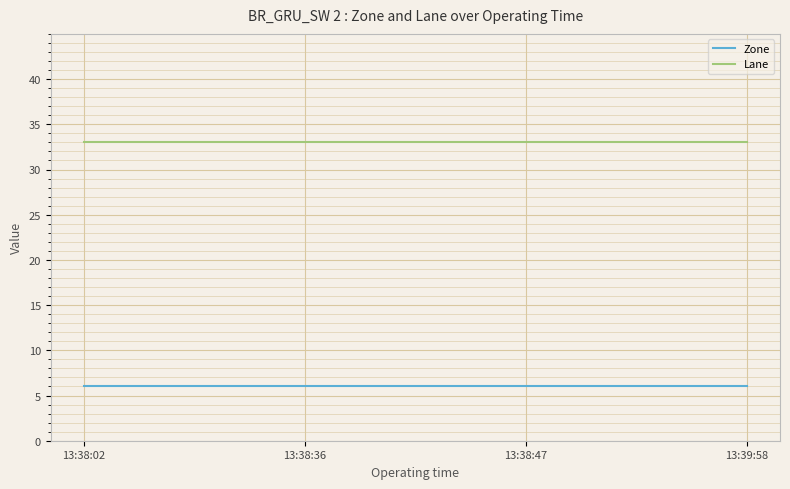

Reading left to right, extract all data points from this chart.

Zone: 13:38:02=6	13:38:36=6	13:38:47=6	13:39:58=6
Lane: 13:38:02=33	13:38:36=33	13:38:47=33	13:39:58=33